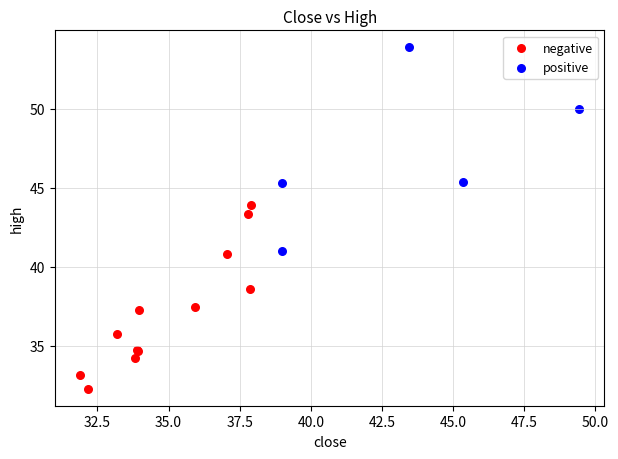

Which series contains the lowest Y value?

negative